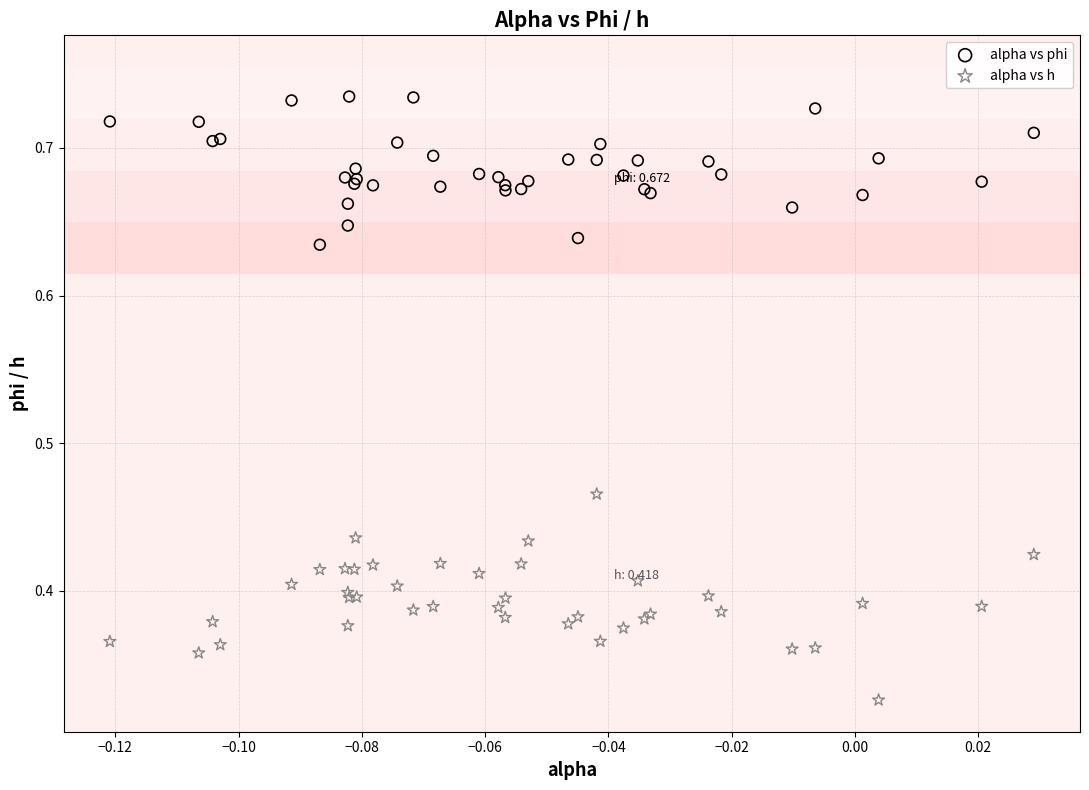

Which series contains the lowest Y value?

alpha vs h